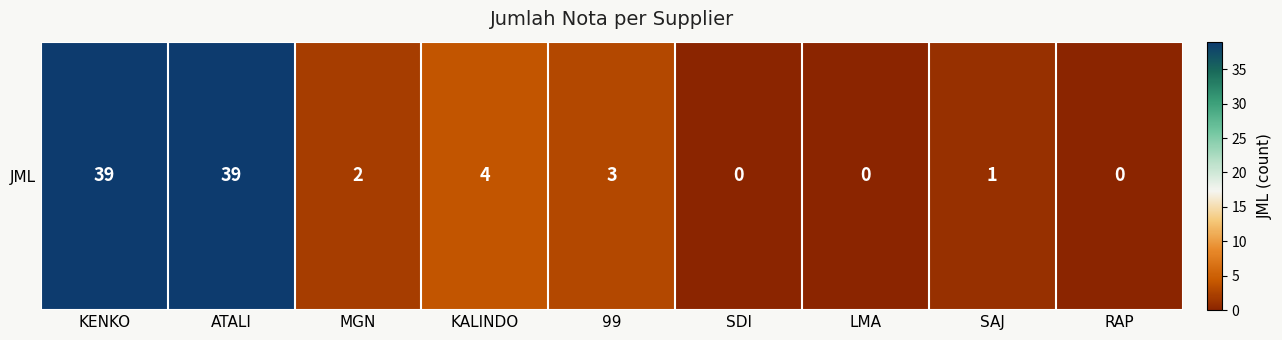

Is it true that the value at SAJ is 1?

True